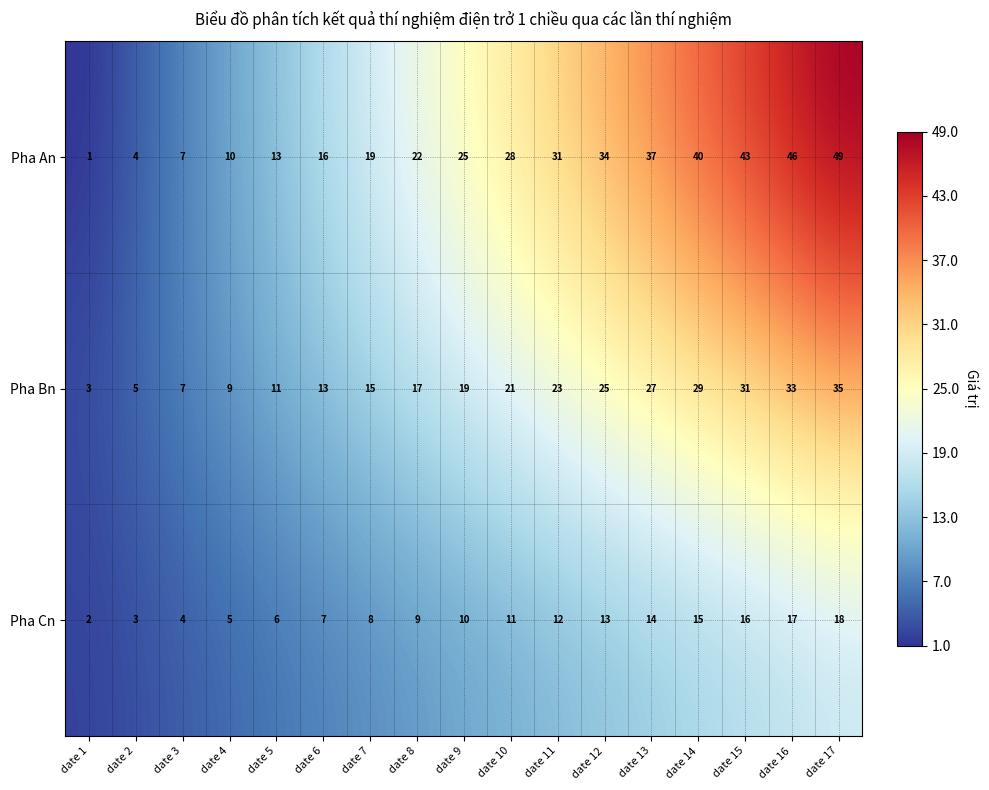

At how many categories does at least one series exceed 11?

13